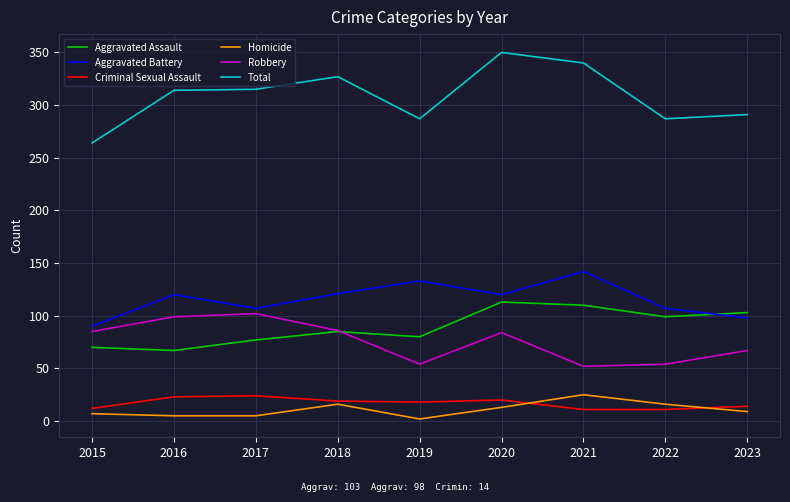

Read the Criminal Sexual Assault value at 2022.

11